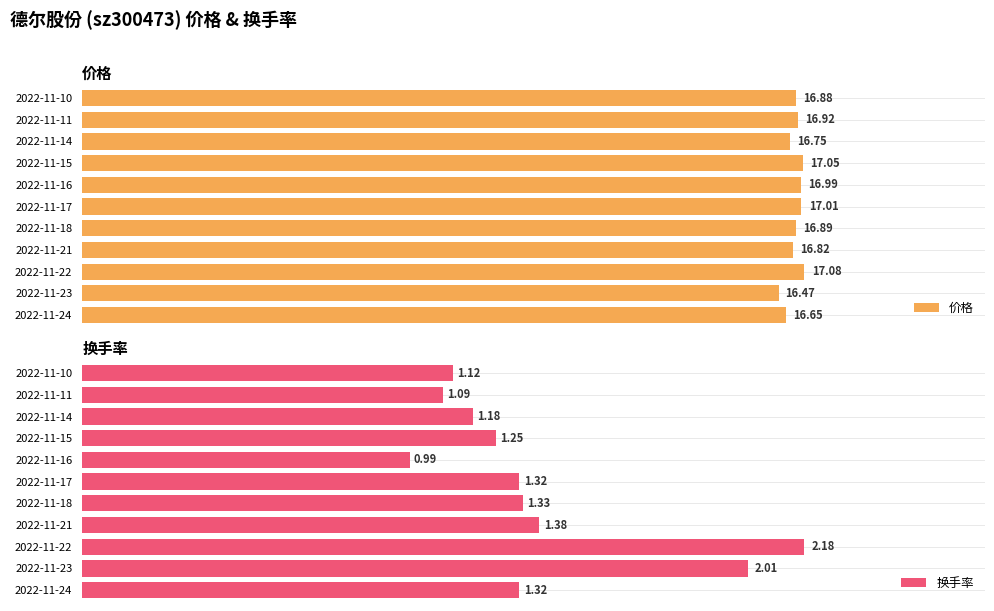

What is the value of the 换手率 bar at the 1st from the left?

1.3